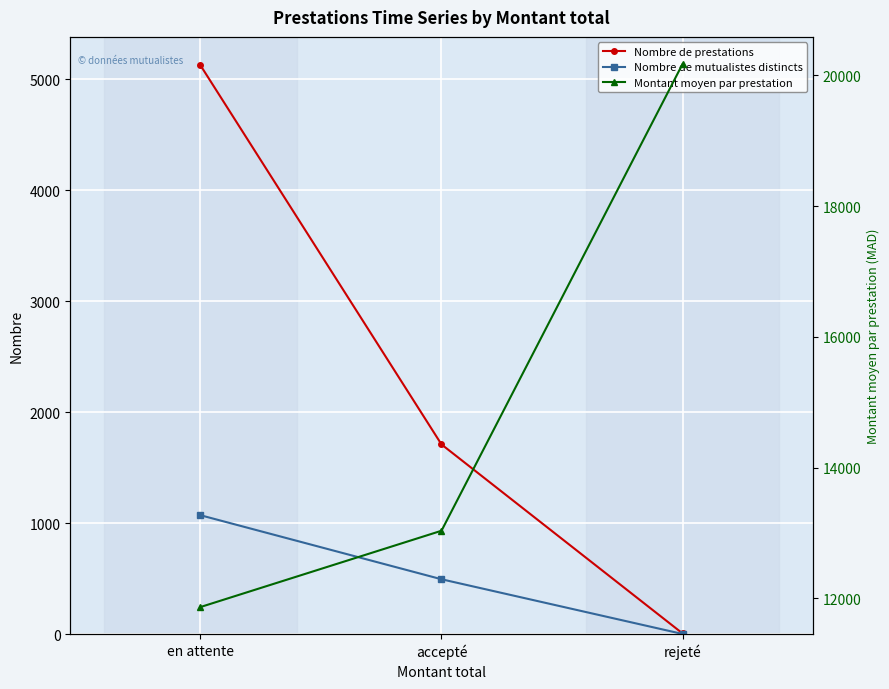

At which label is Montant moyen par prestation closest to 16019?

accepté